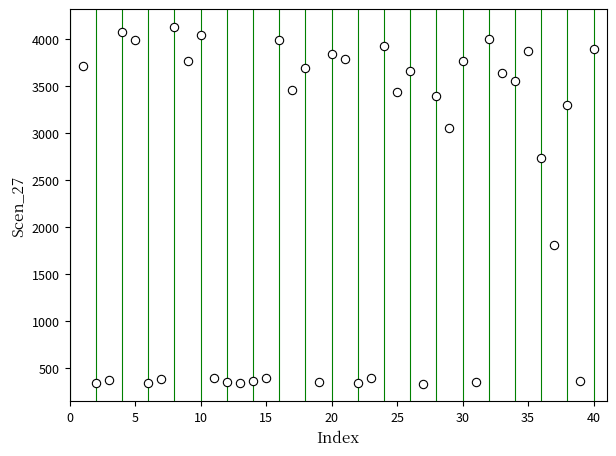

What is the range of Y values (max minus min)?

3791.7